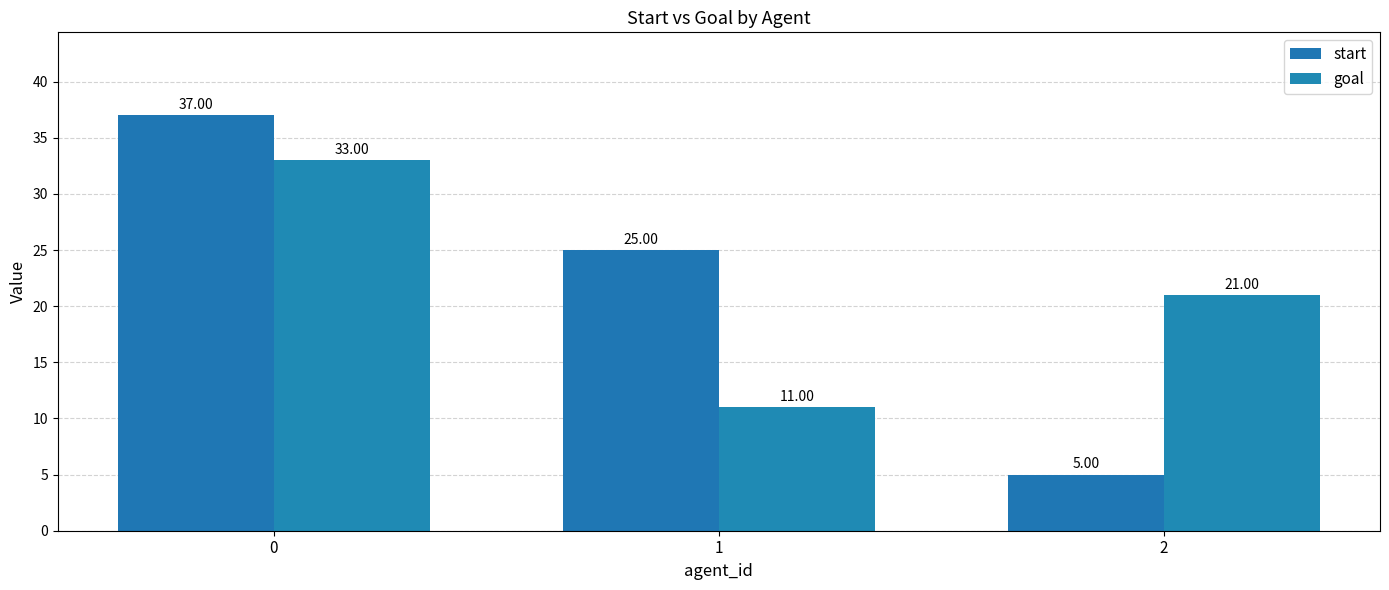

What is the total value across all series at 2?

26